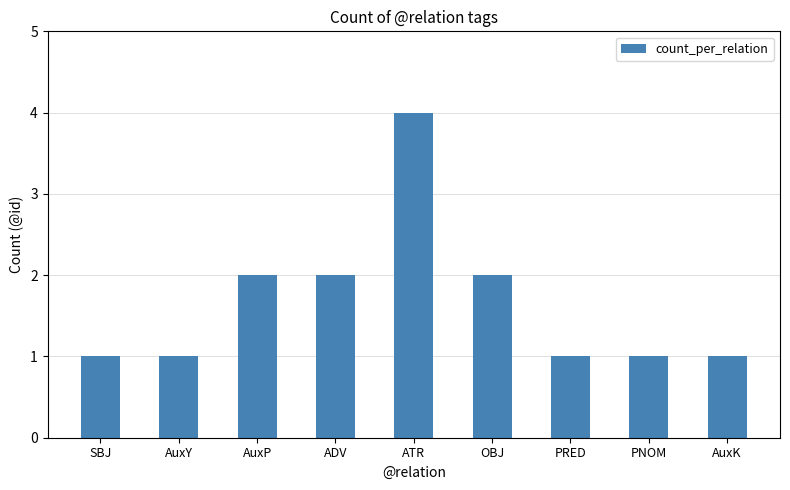

Reading right to left, list all the values displayed in this chart.

AuxK=1	PNOM=1	PRED=1	OBJ=2	ATR=4	ADV=2	AuxP=2	AuxY=1	SBJ=1